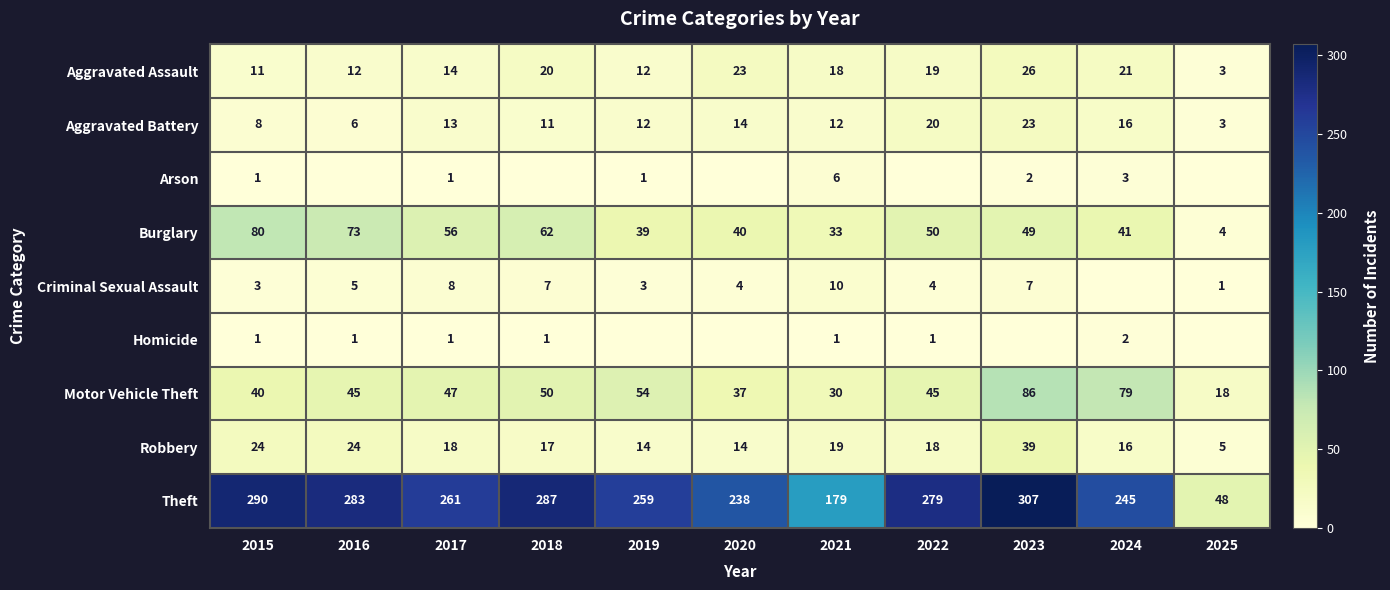

What is the average value of the Aggravated Assault series?

16